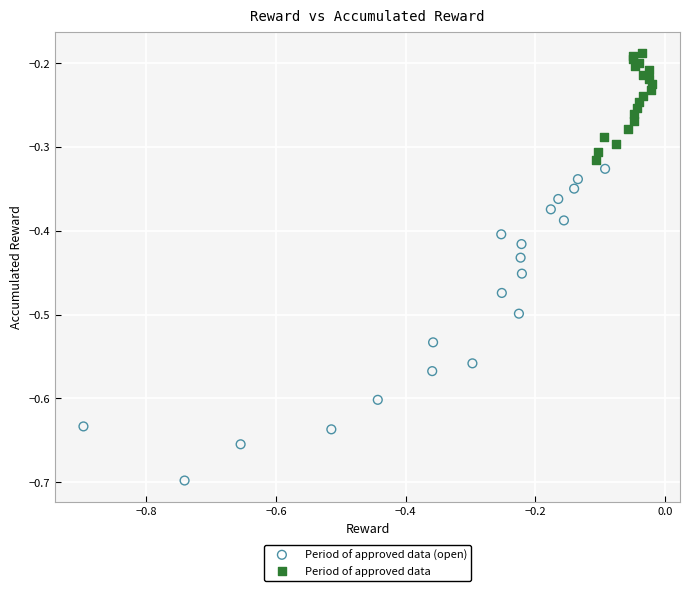

Which series has the widest spread of Y values?

Period of approved data (open)